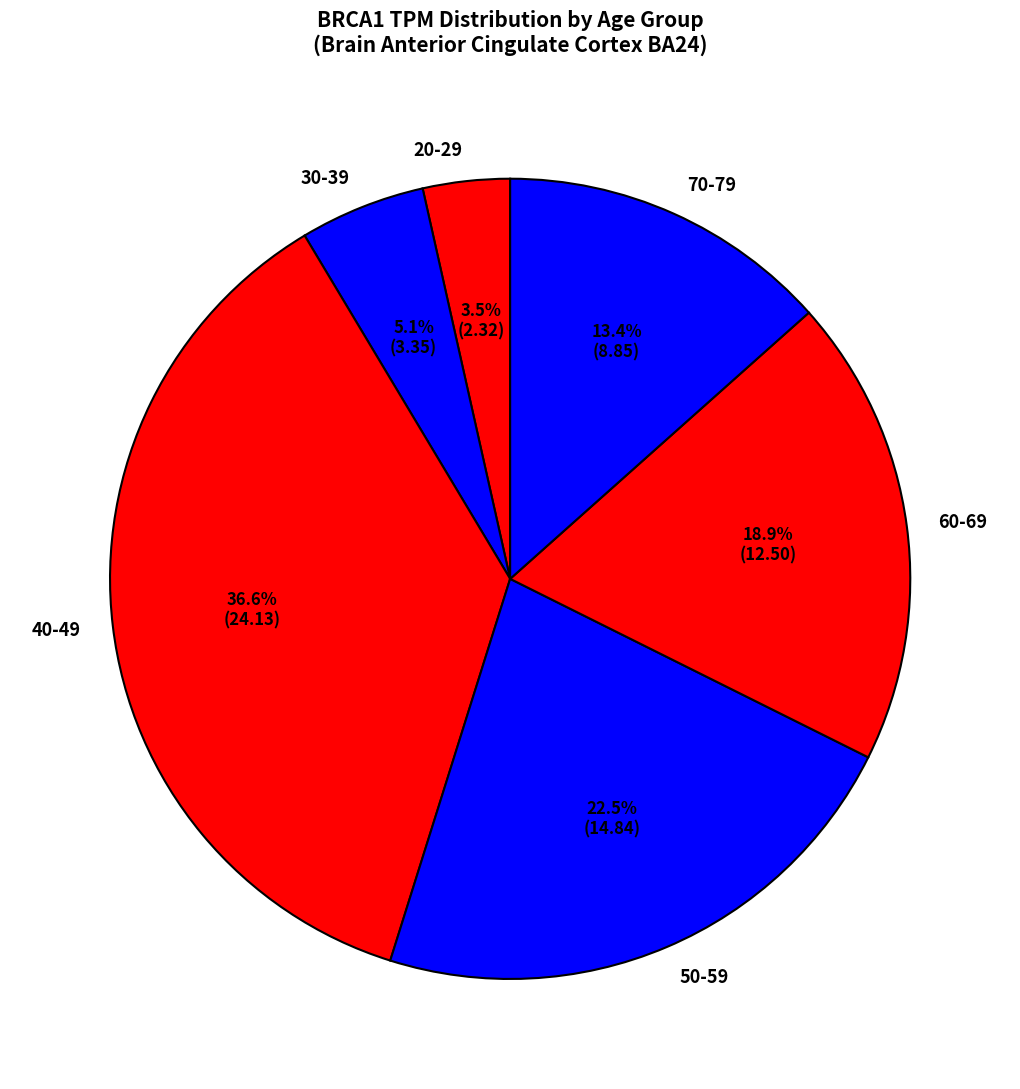

What percentage is NOT represented by 20-29?

96.5%